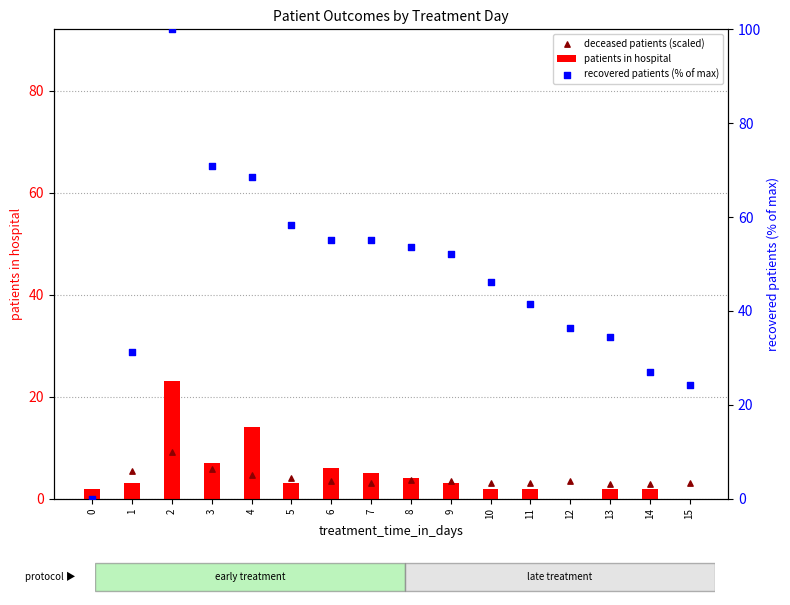

What is the total value across all series at 6?

64.7